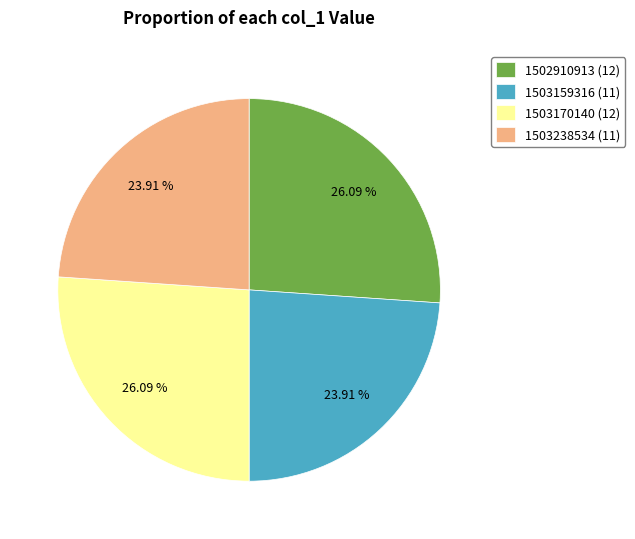

Do 1503159316 (11) and 1503238534 (11) together represent more than half of the pie?

No